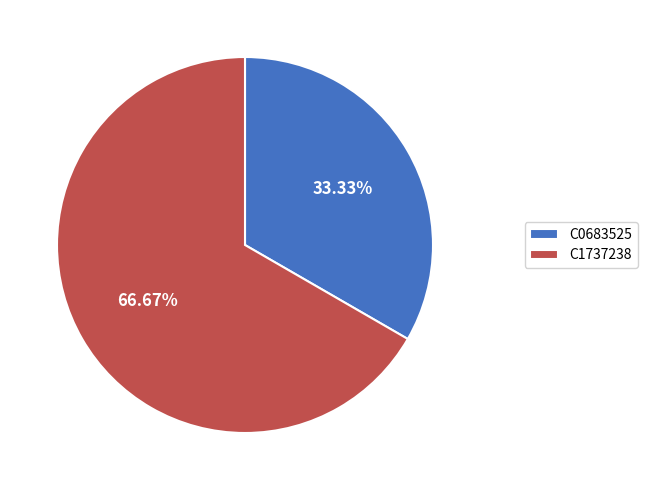

To the nearest percent, what is the average slice percentage?

50%